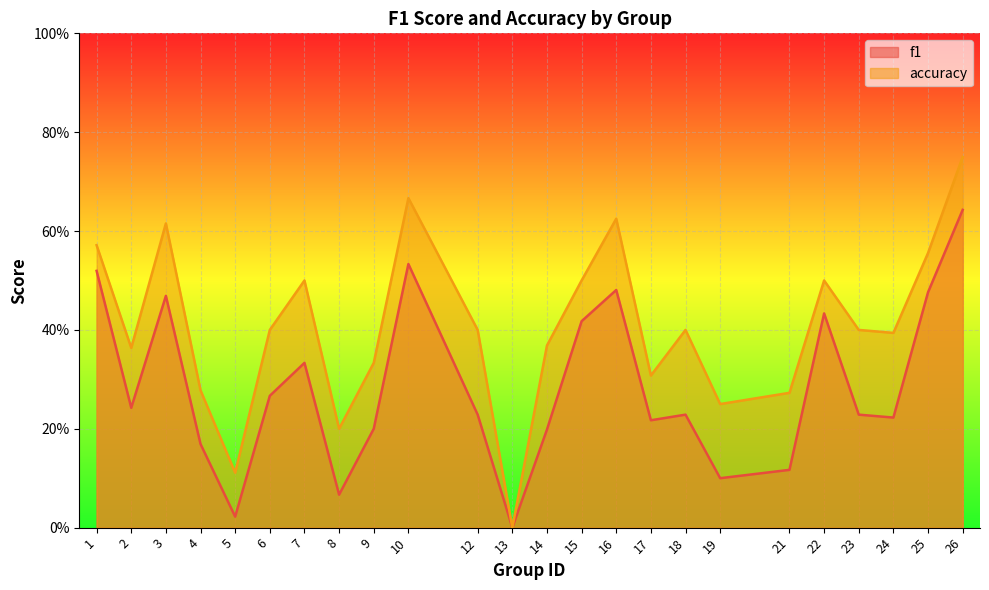

Is it true that accuracy equals 0.1 at 5?

True